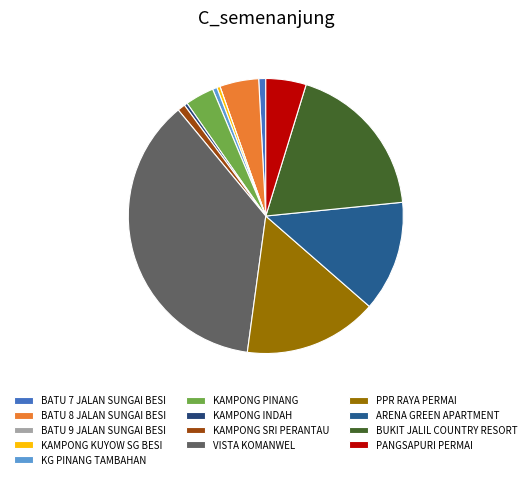

What percentage is NOT represented by KG PINANG TAMBAHAN?

99.5%